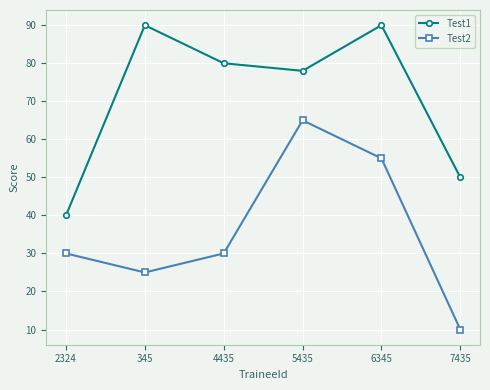

Between 2324 and 5435, which series saw the biggest shift?

Test1